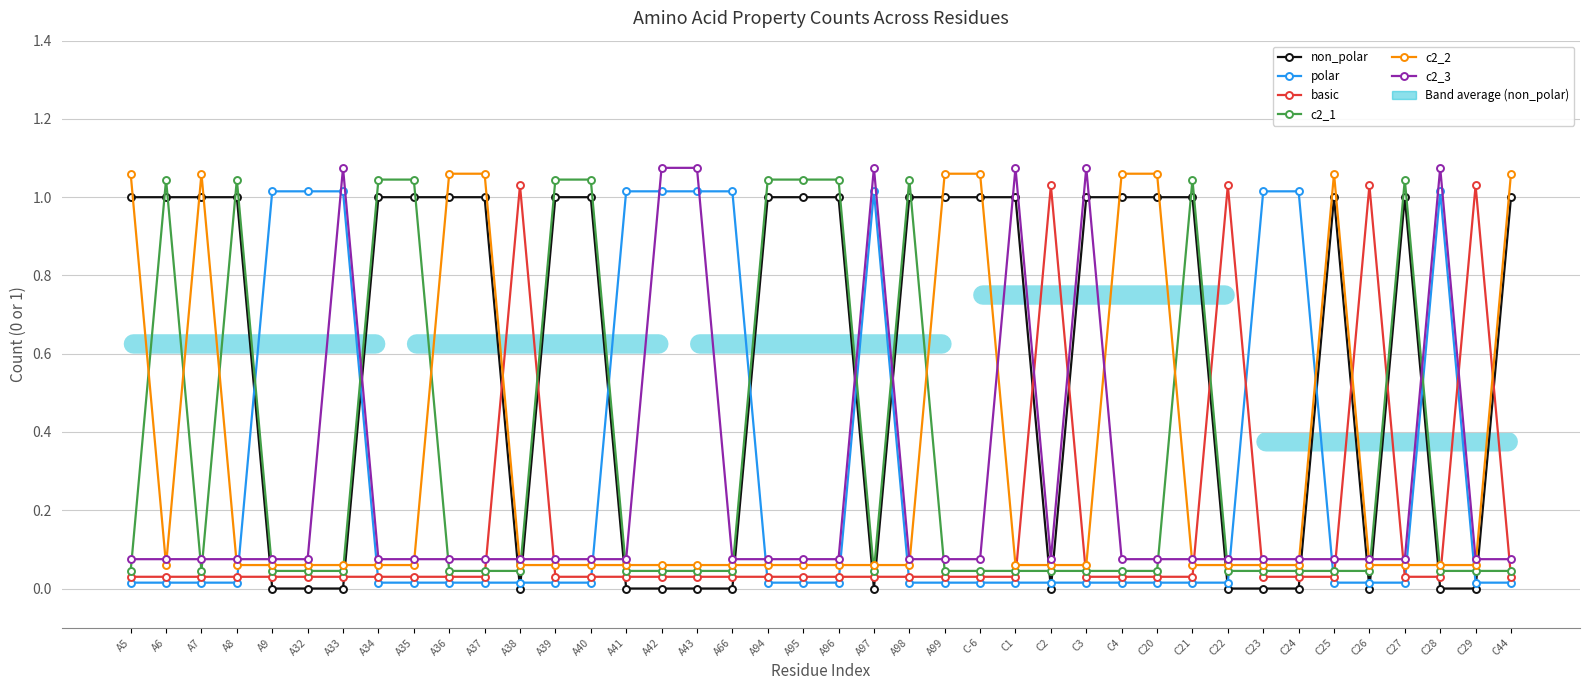

What is the label of the 33rd point from the right?

A34